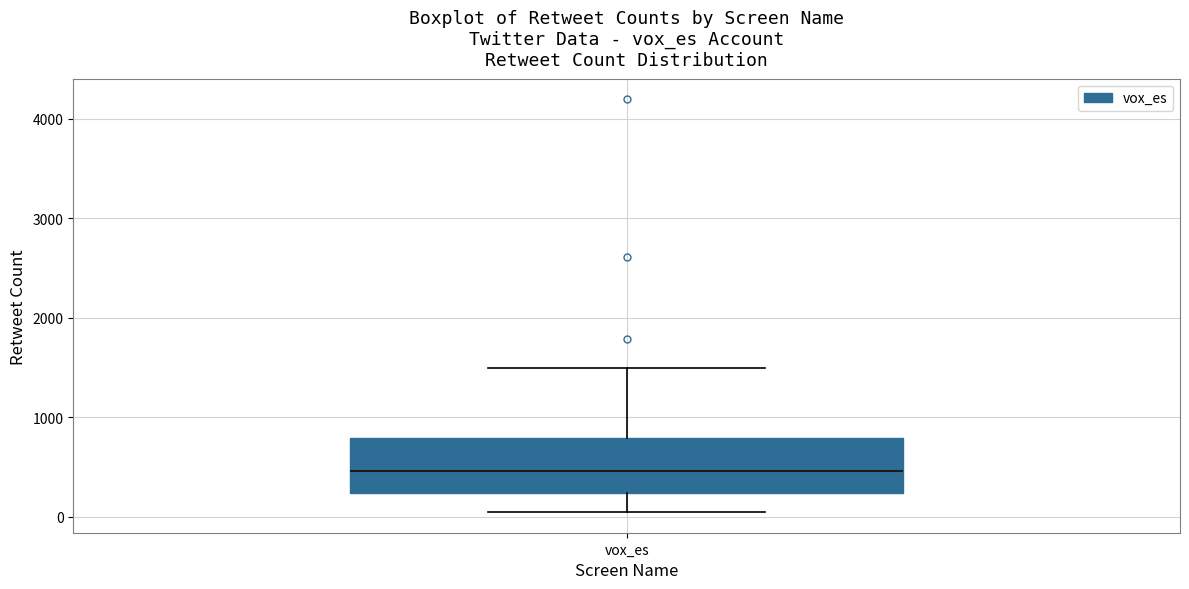

Read this box plot against the y-axis: the position of the median line, the range covered by the box, and the ends of both whiskers. The values are not printed on the chart, so give them approximately, as read against the axis.

median 500, box 200 to 800, whiskers 0 to 1500